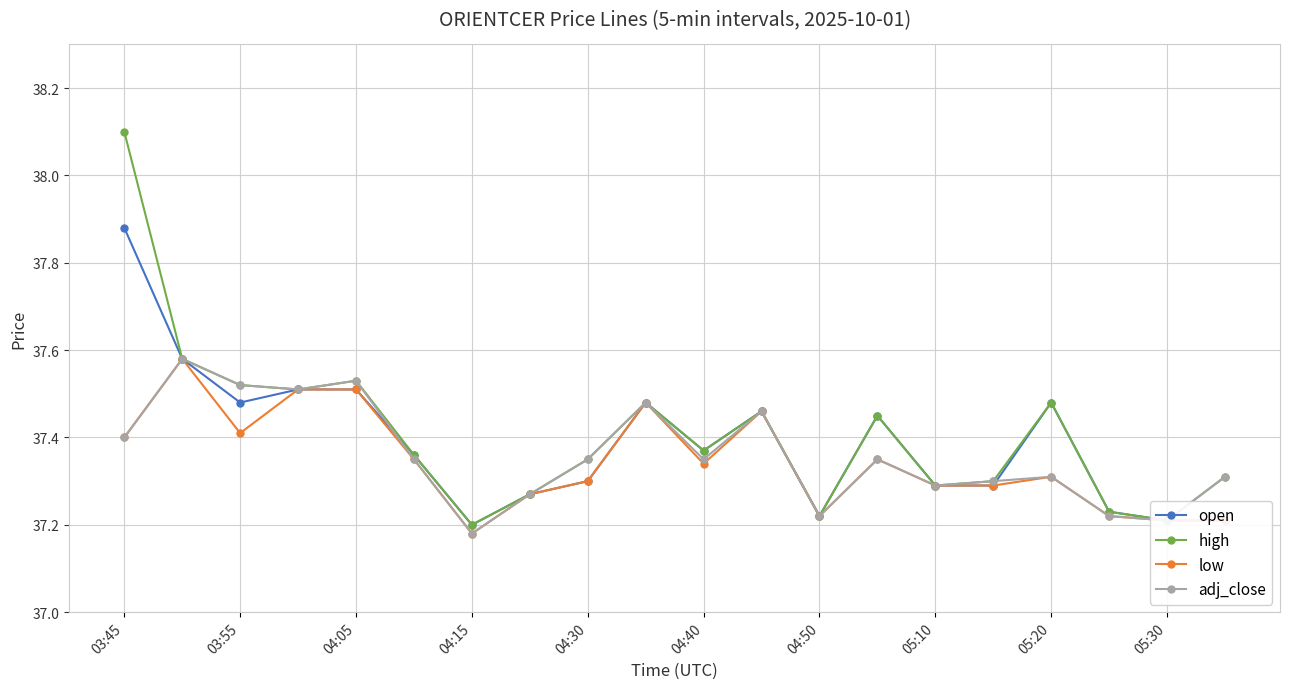

What is the maximum value shown in the chart?

38.1